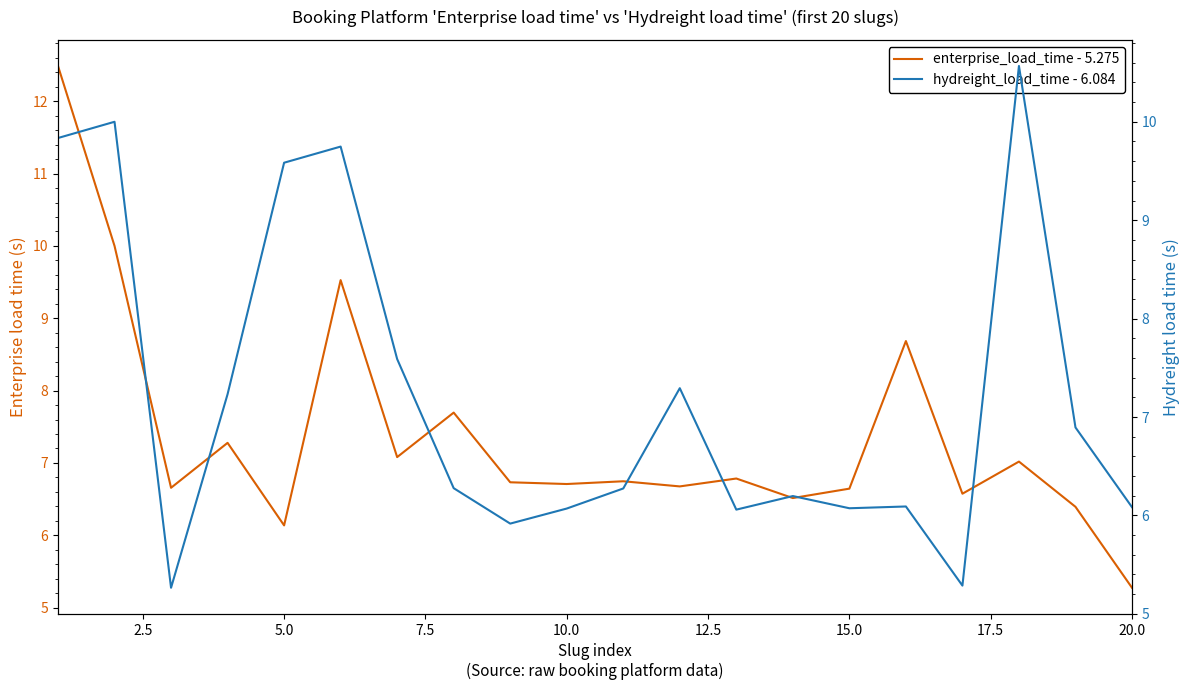

How many interior local valleys does the hydreight_load_time - 6.084 series have?

5